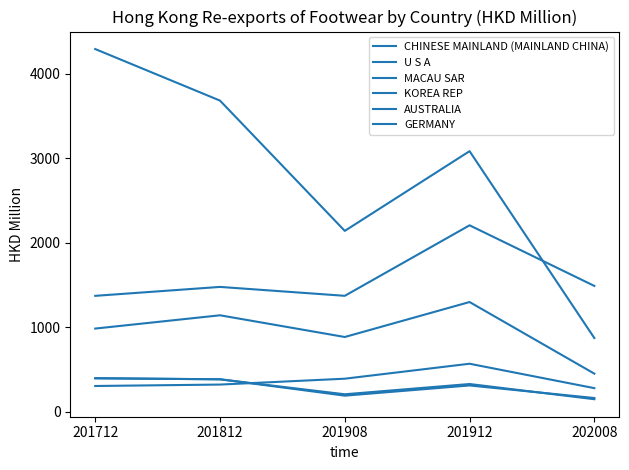

At which category does the chart reach its minimum across all series?

202008